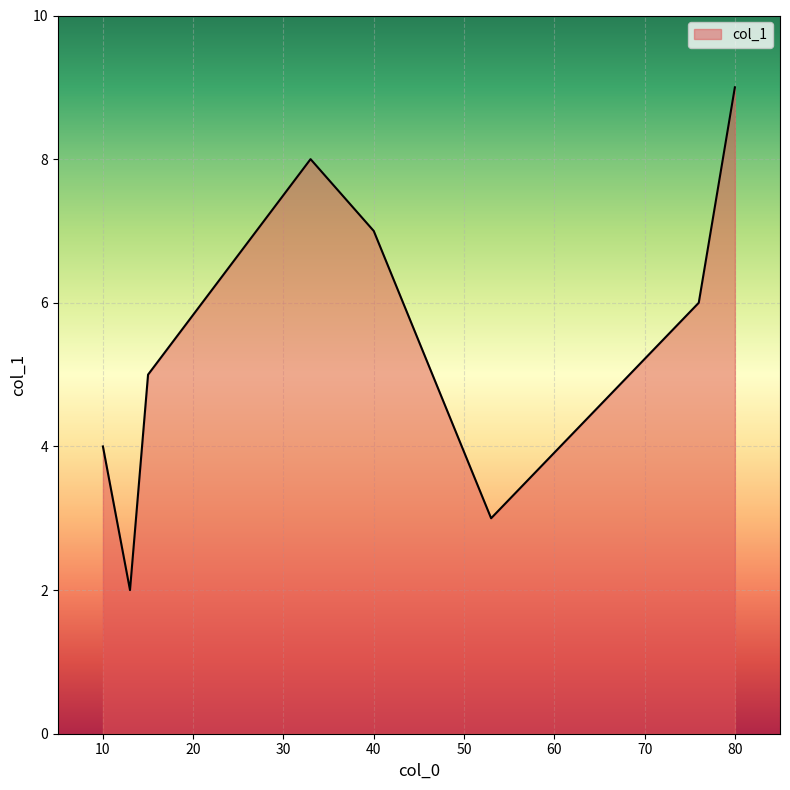

What is the greatest value displayed?

9